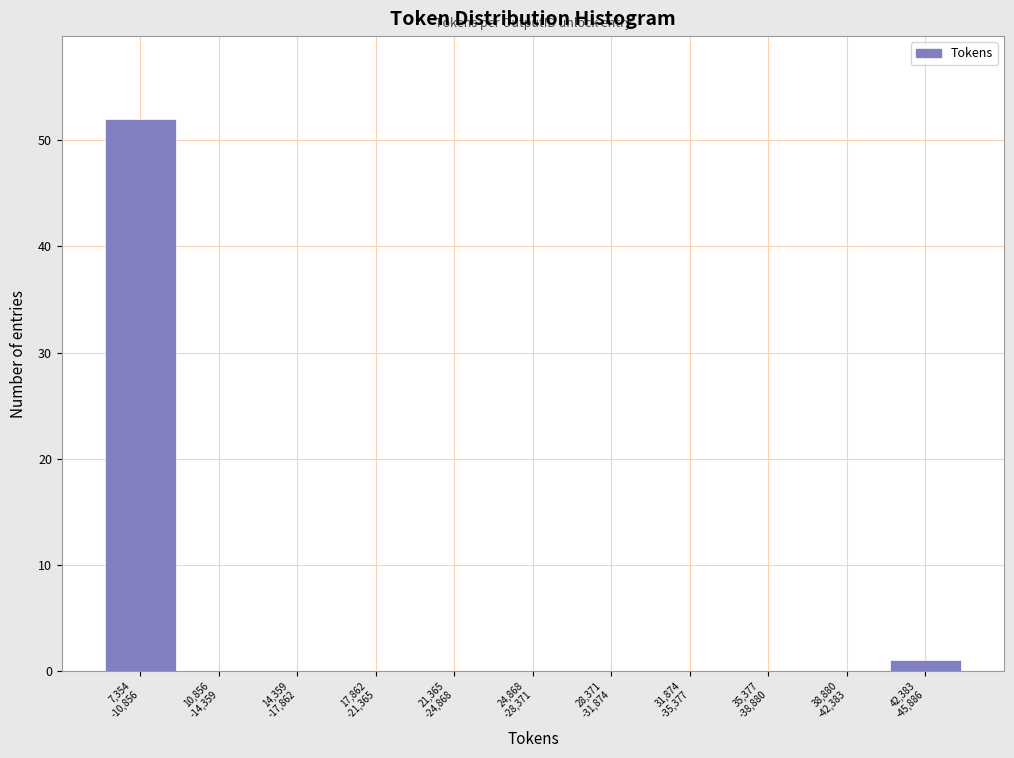

What is the greatest value displayed?

52